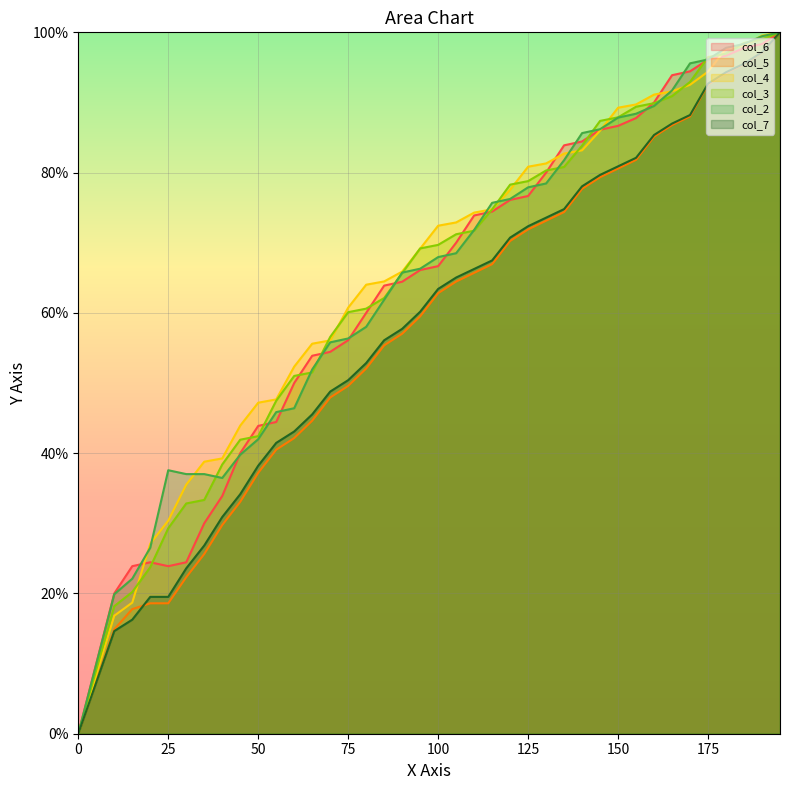

What are all the series names shown in the legend?

col_6, col_5, col_4, col_3, col_2, col_7